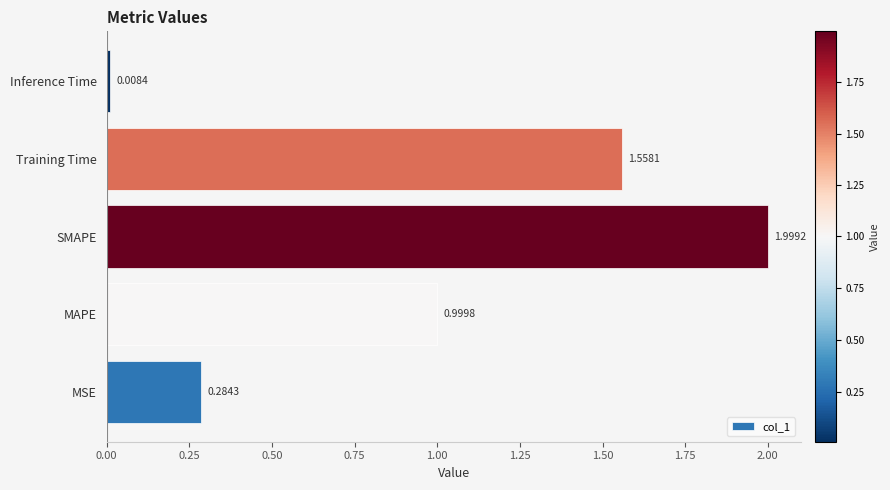

Where is the data nearest to the value 1?

MAPE